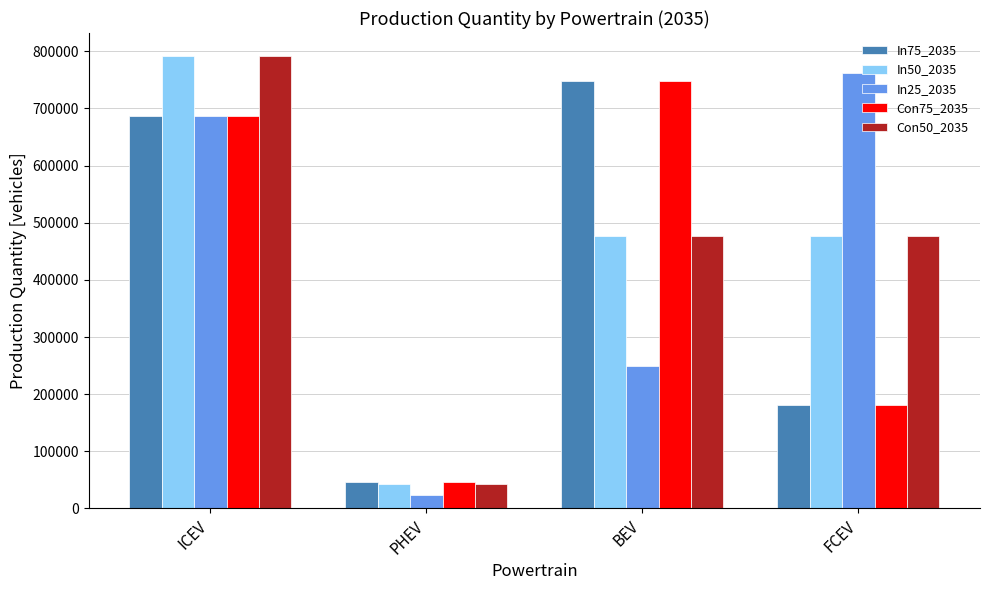

Is it true that Con50_2035 equals 1097933 at ICEV?

False